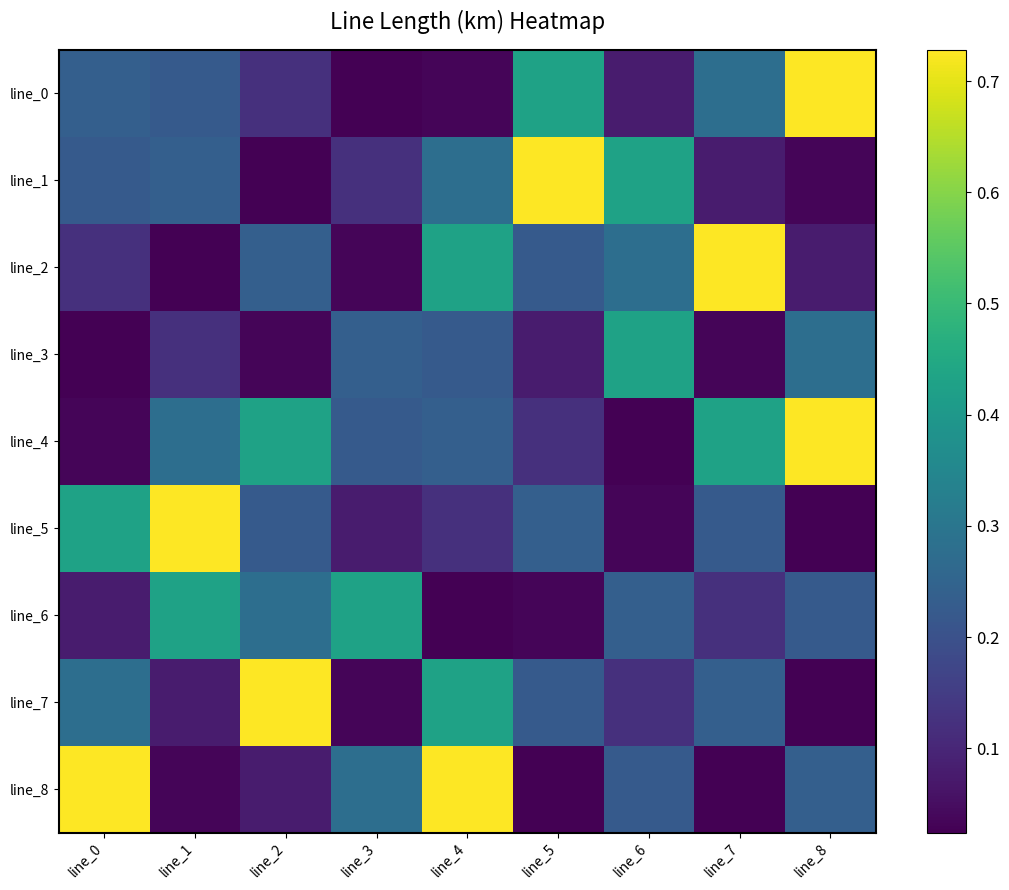

Rank the series at line_8 from highest to lowest value.

line_0, line_4, line_3, line_8, line_6, line_2, line_1, line_5, line_7